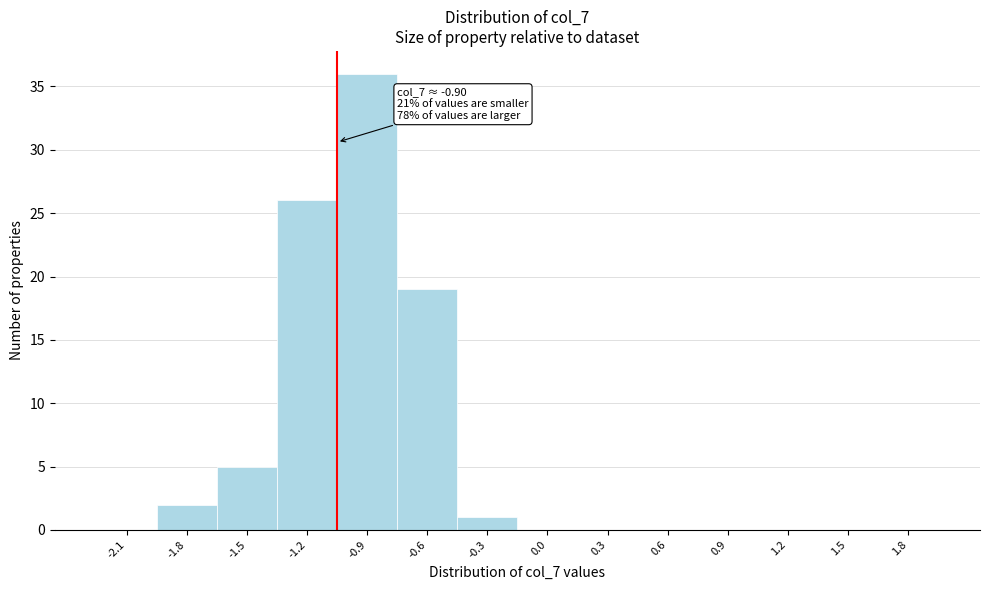

Reading right to left, what are all the values shown in this chart?

1.8=0	1.5=0	1.2=0	0.9=0	0.6=0	0.3=0	0.0=0	-0.3=1	-0.6=19	-0.9=36	-1.2=26	-1.5=5	-1.8=2	-2.1=0